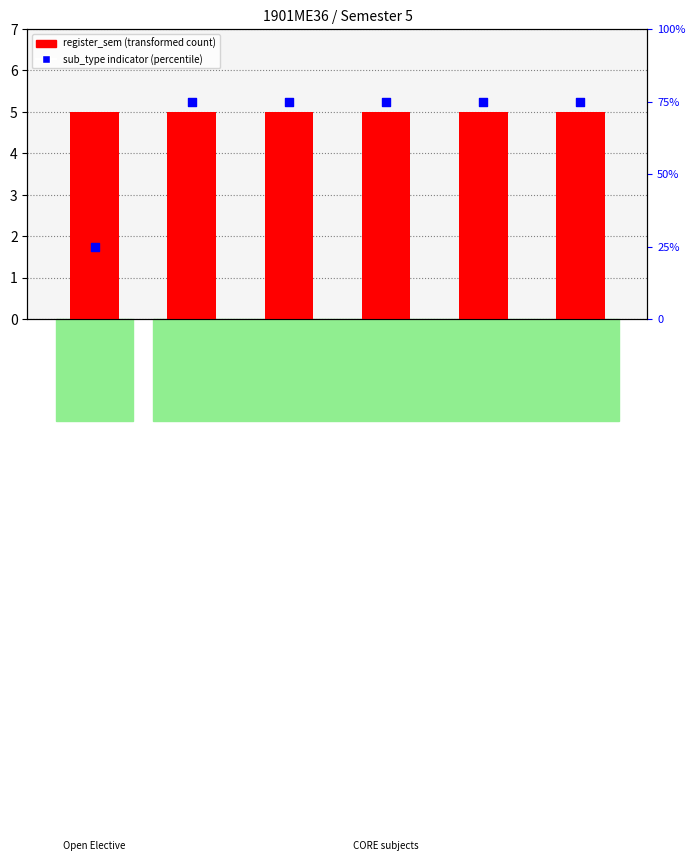

Which series has the largest total across all categories?

sub_type indicator